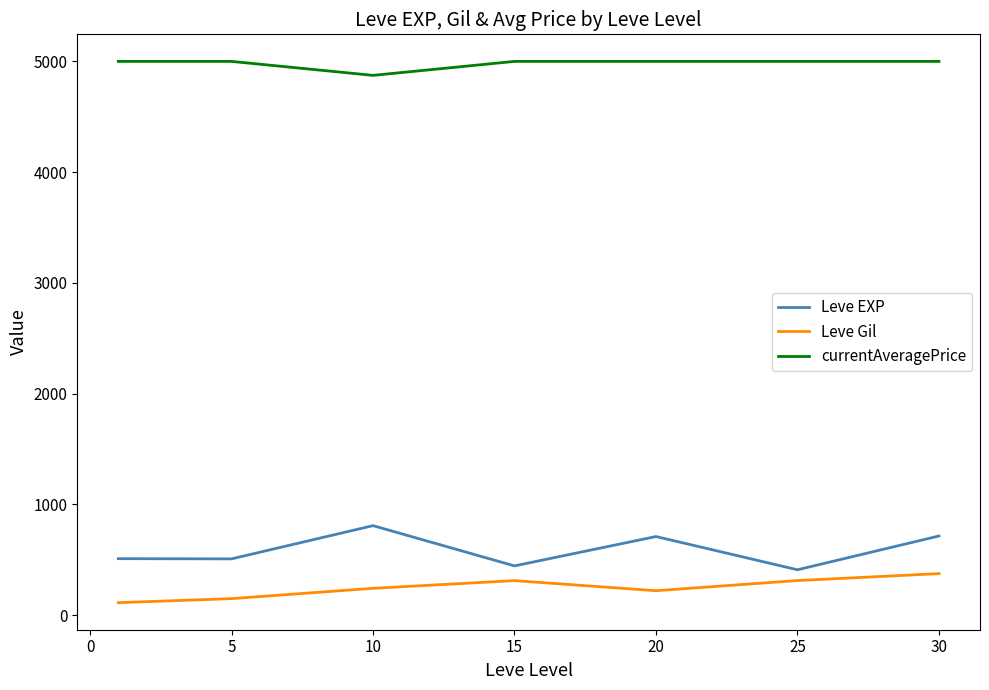

True or false: currentAveragePrice and Leve Gil intersect in this chart.

False